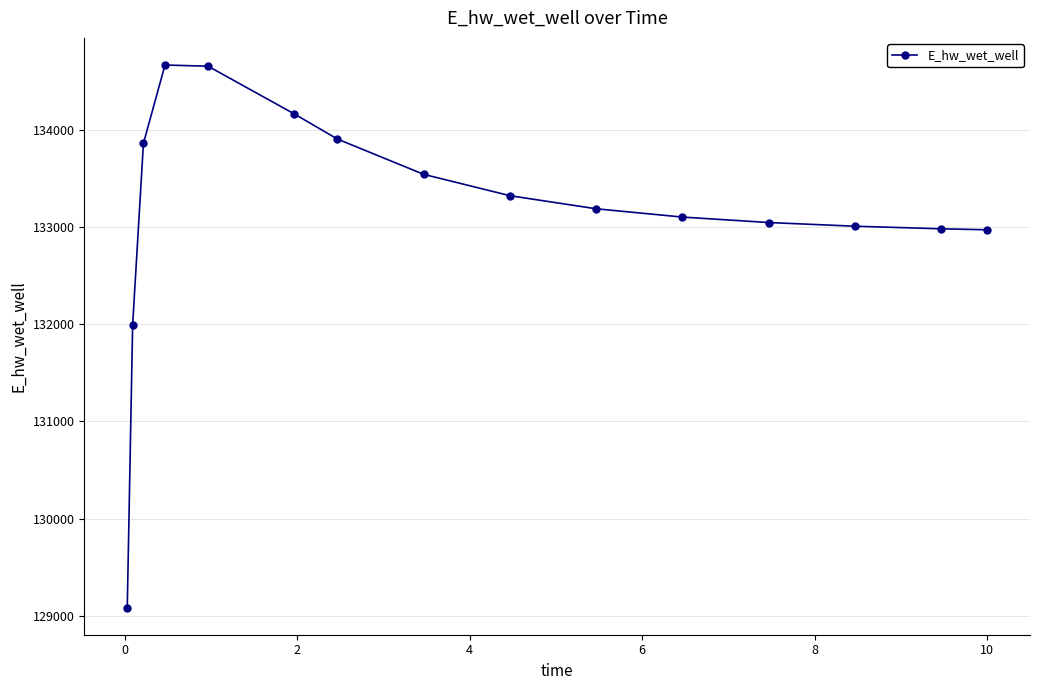

What is the maximum value shown in the chart?

134666.0